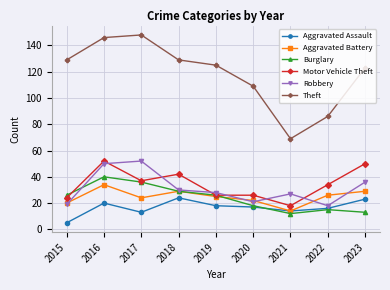

True or false: Aggravated Assault has more than 1 interior local peaks.

True